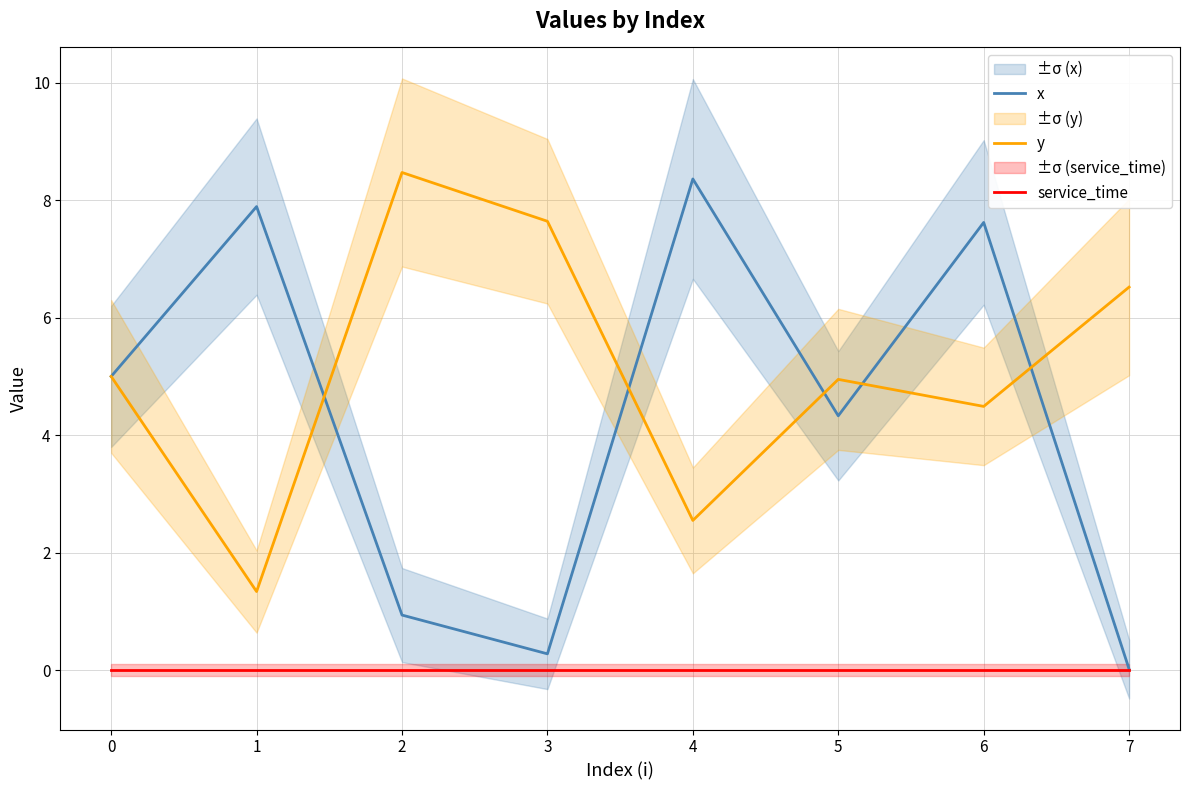

What is the spread (max minus min) of values at 0?

5.0